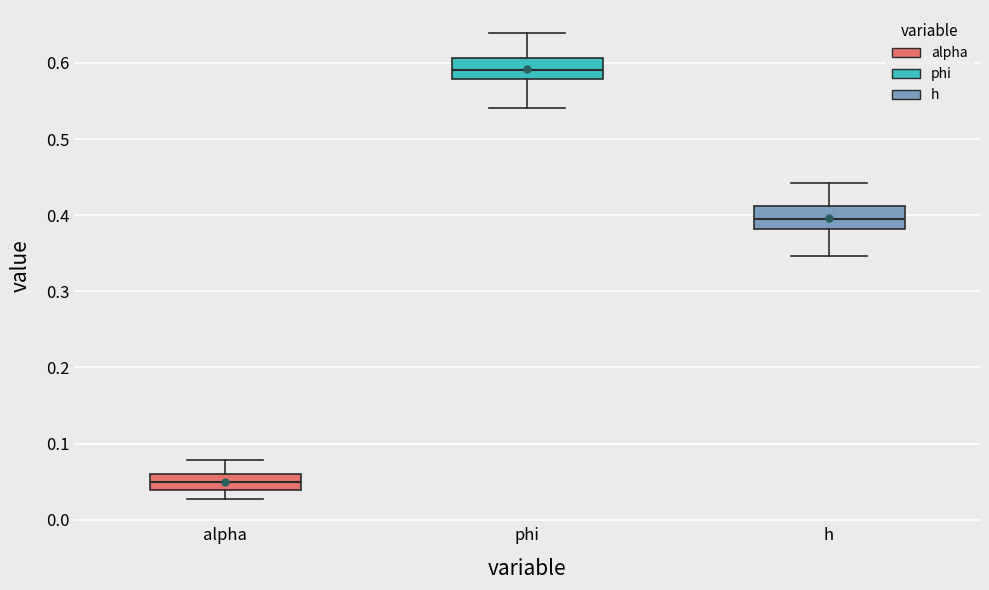

Reading left to right, transcribe this box plot: for each box, give where its median line is, the range the box spans, and where its two whiskers end, as read against the y-axis. The values are not printed on the chart, so give them approximately, as read against the axis.

alpha: median 0.05, box 0.04 to 0.06, whiskers 0.03 to 0.08
phi: median 0.59, box 0.58 to 0.61, whiskers 0.54 to 0.64
h: median 0.40, box 0.38 to 0.41, whiskers 0.35 to 0.44